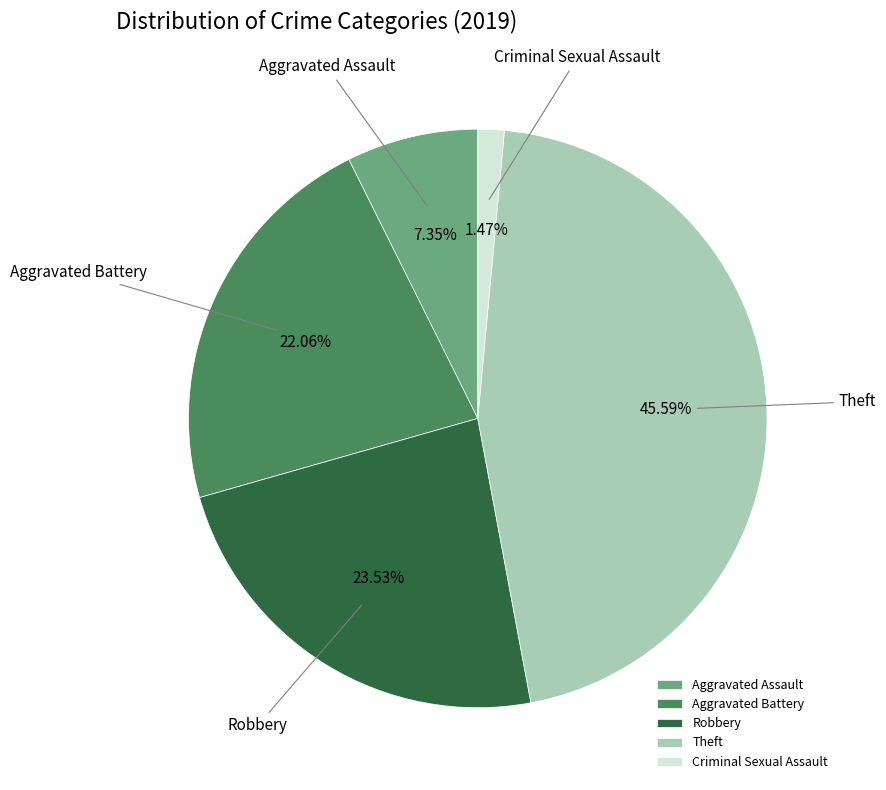

How many segments does this pie chart have?

5